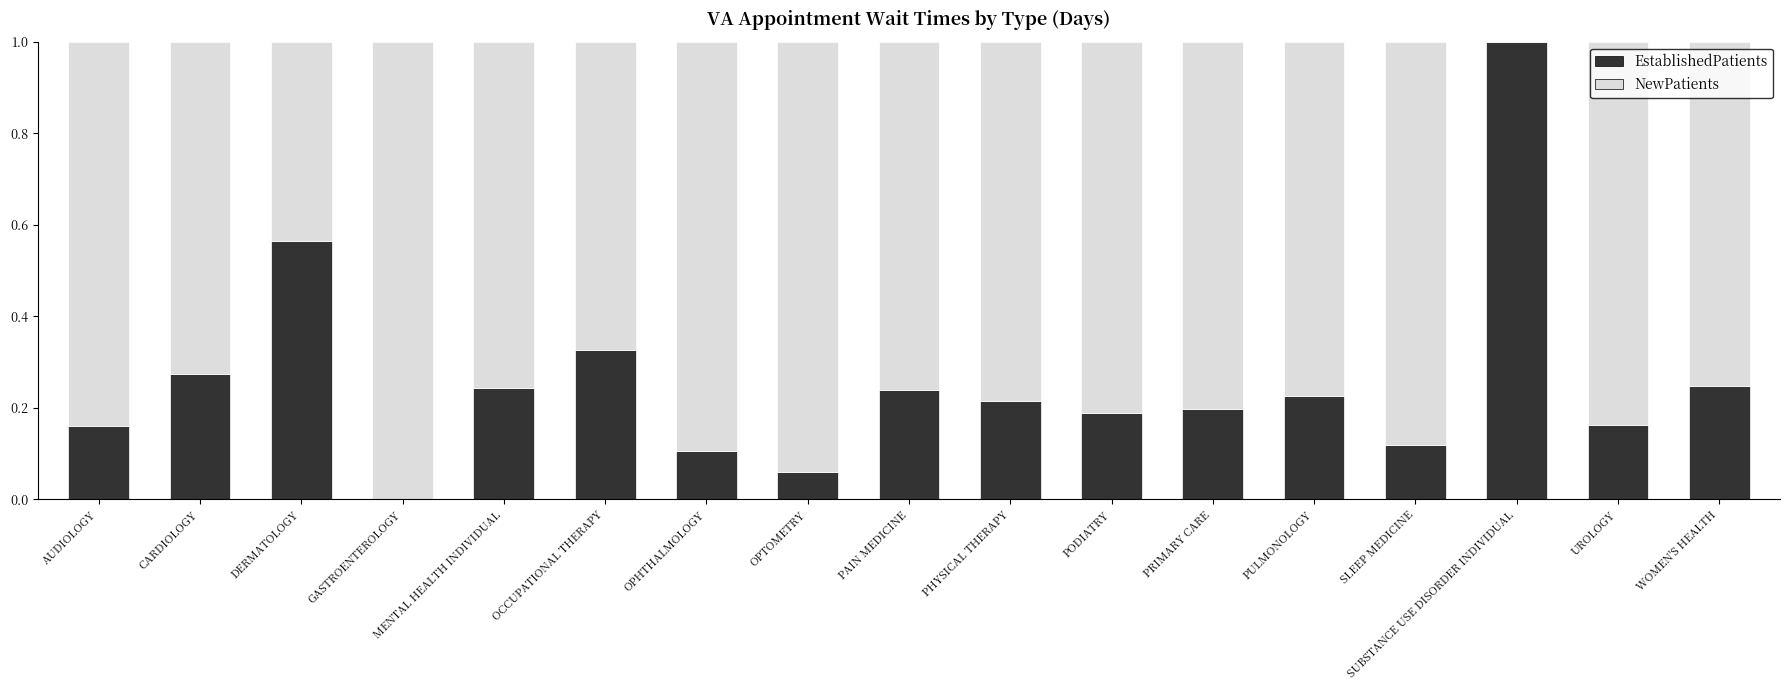

What is the highest value of the EstablishedPatients series?

1.0